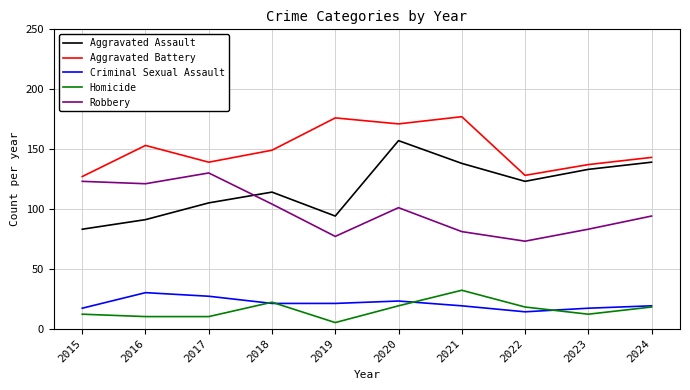

At which category is the sum across all series the highest?

2020